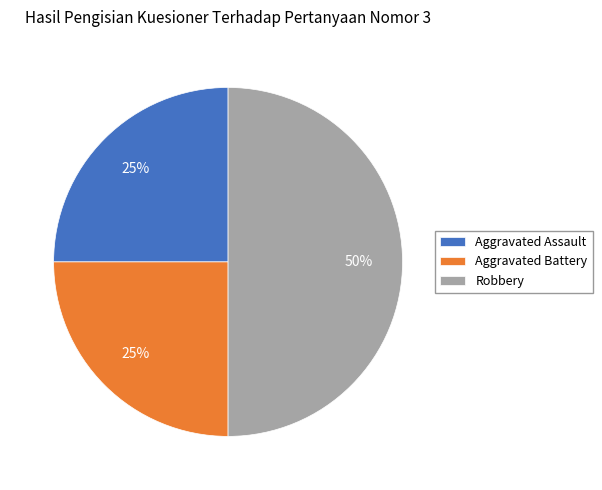

To the nearest percent, what is the difference between the Robbery and Aggravated Assault slice percentages?

25%